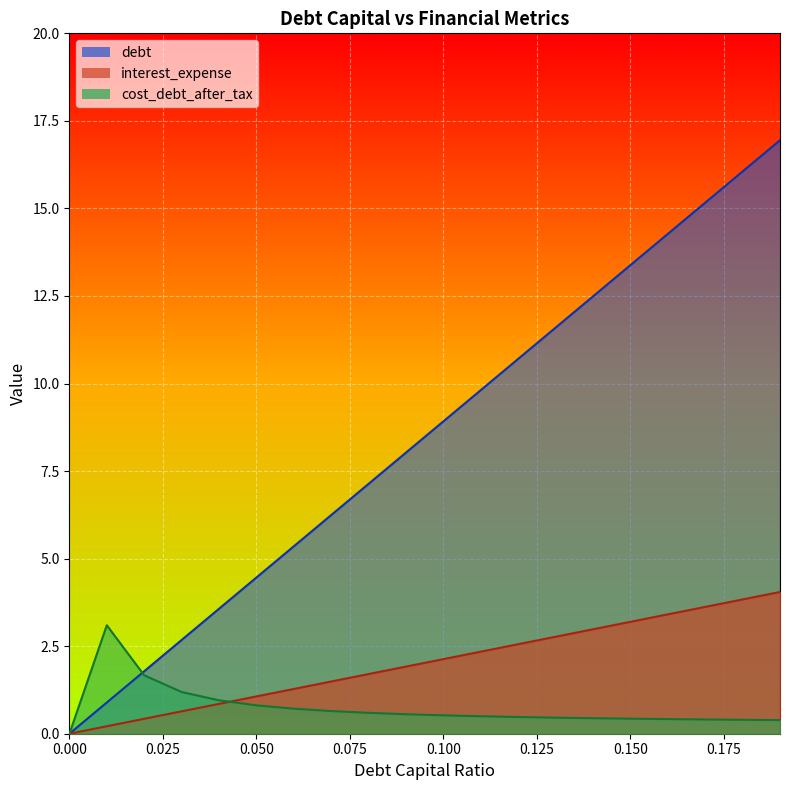

What are all the series names shown in the legend?

debt, interest_expense, cost_debt_after_tax